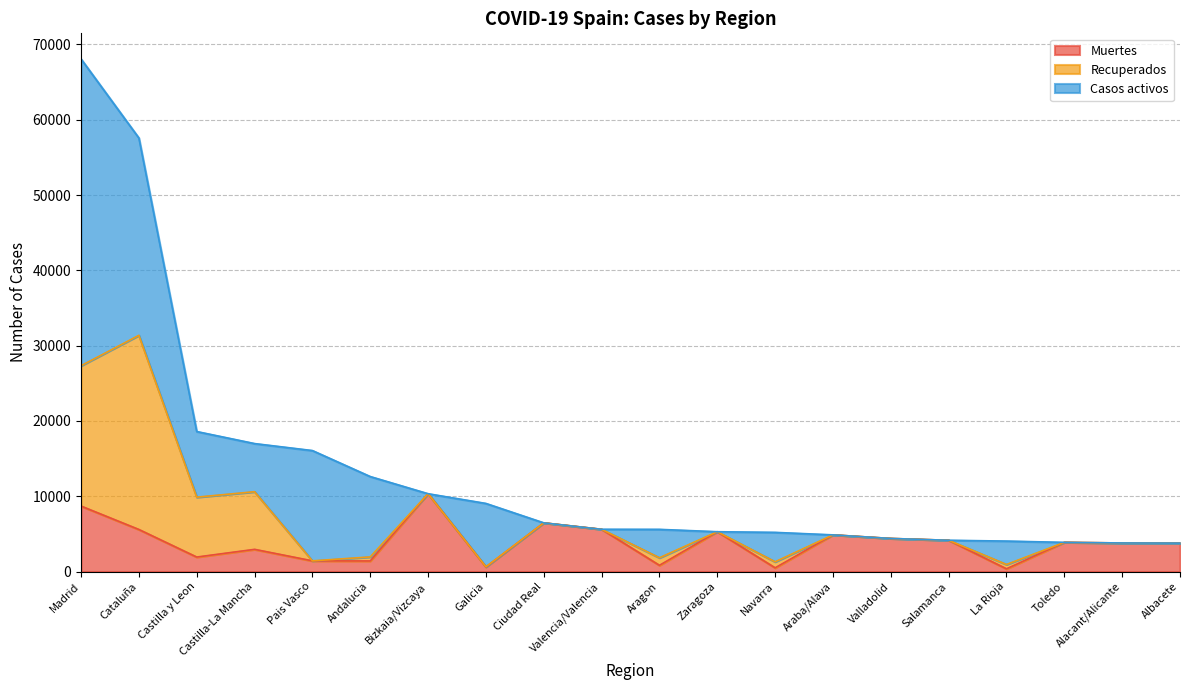

What is the difference between the Casos activos values at Pais Vasco and Zaragoza?

14646